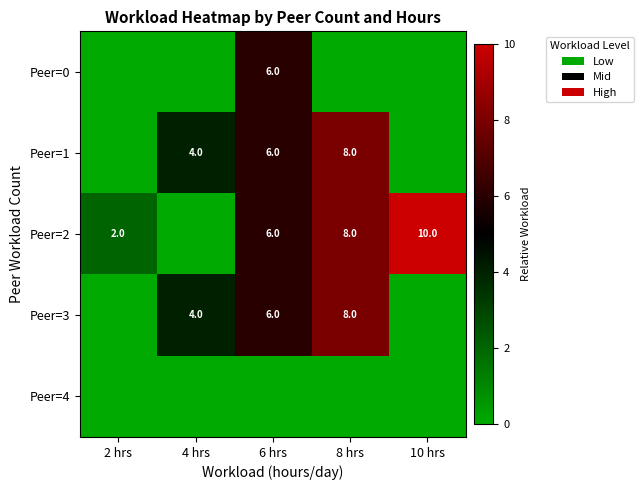

At how many categories does at least one series exceed 4?

3